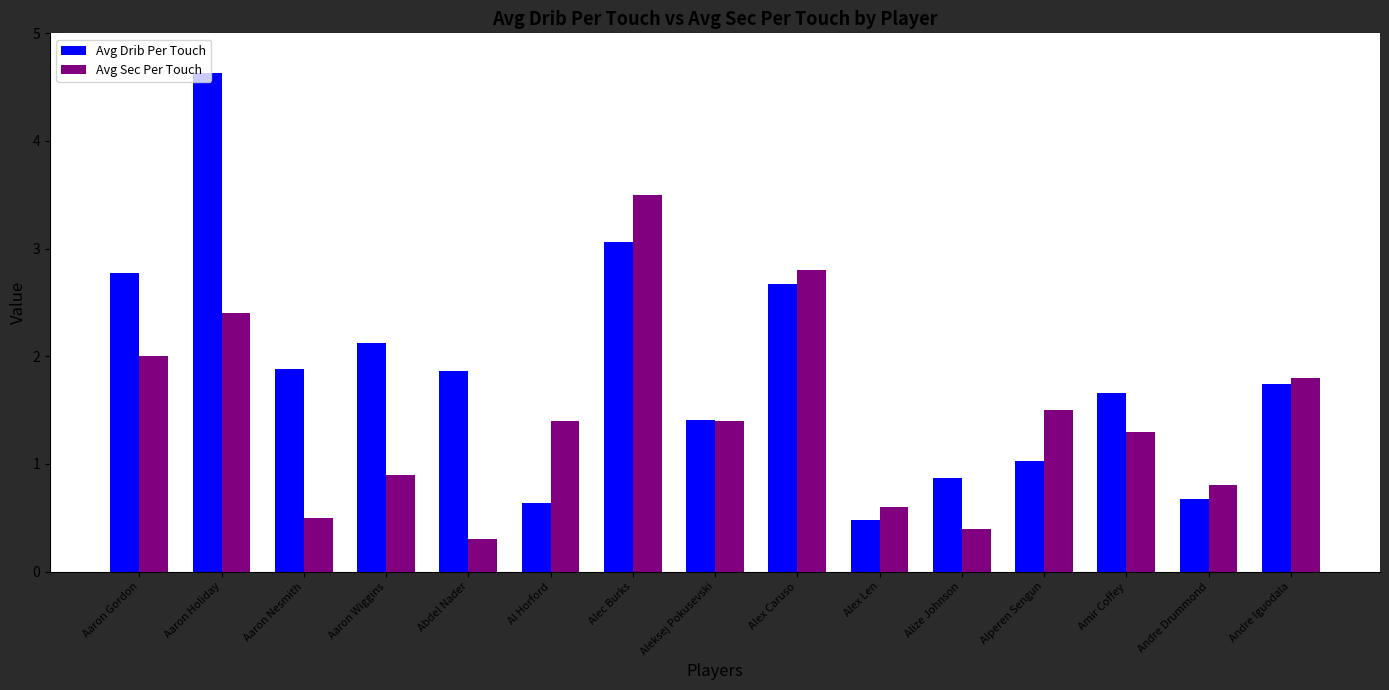

How many bars are there in total?

30